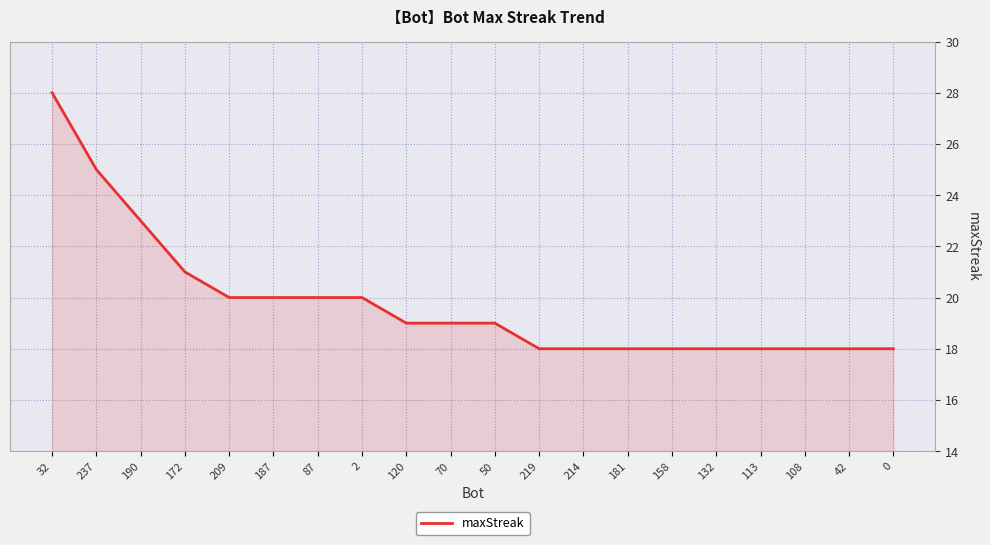

What value does the data have at 42?

18